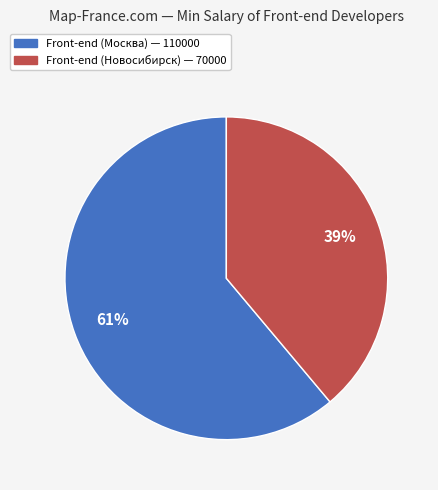

Is there a majority slice in this chart?

Yes